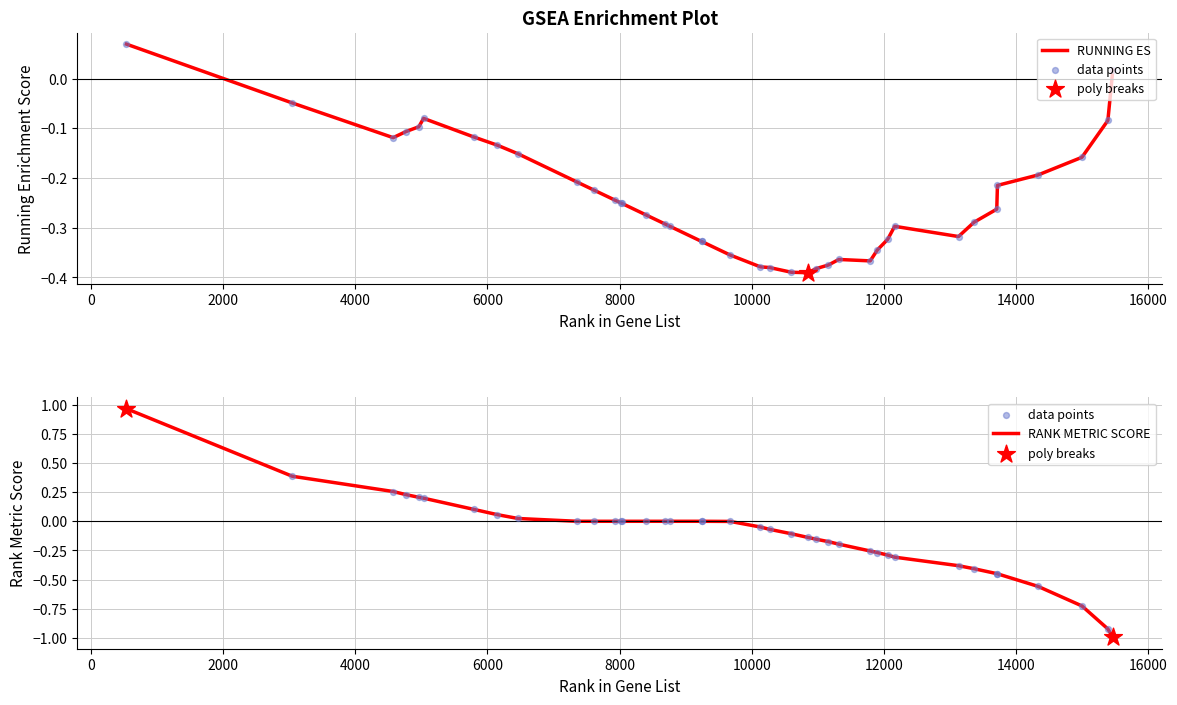

Which series has the widest spread of Y values?

RANK METRIC SCORE